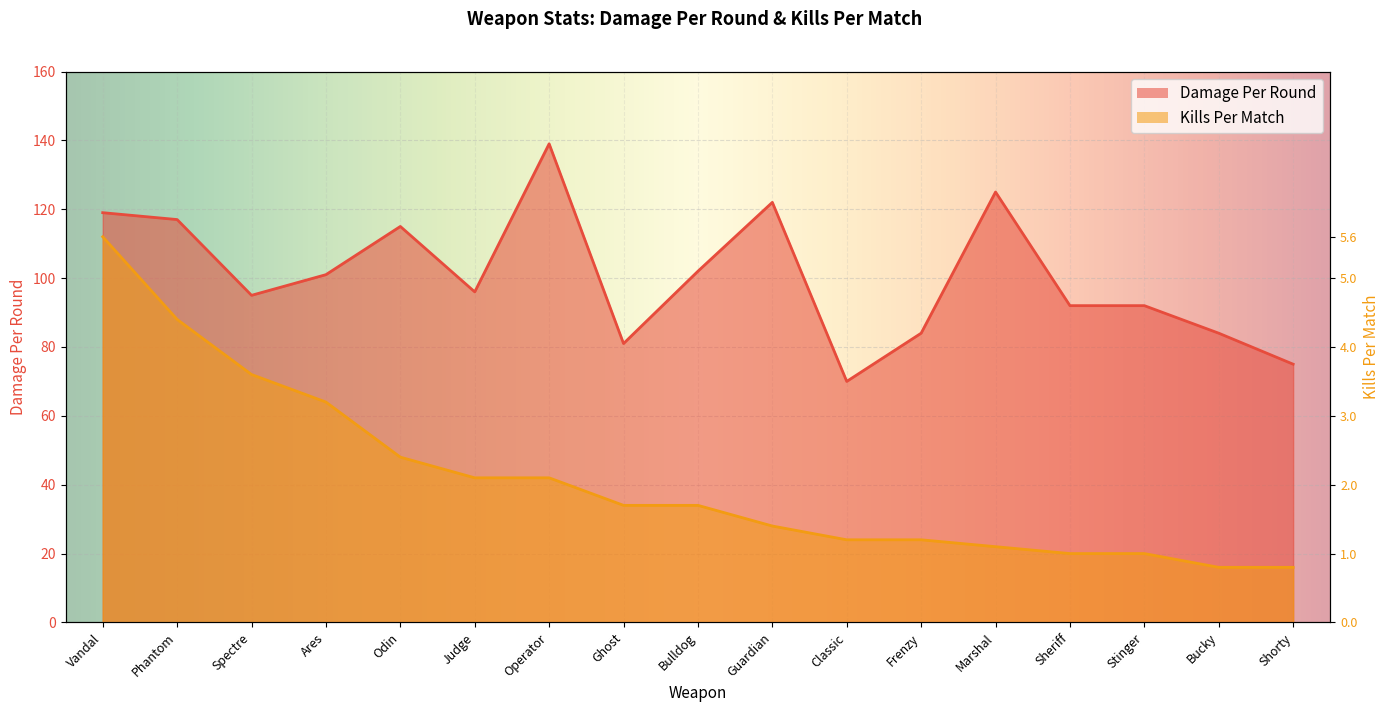

List the labels in order of Kills Per Match value, largest first.

Vandal, Phantom, Spectre, Ares, Odin, Judge, Operator, Ghost, Bulldog, Guardian, Classic, Frenzy, Marshal, Sheriff, Stinger, Bucky, Shorty